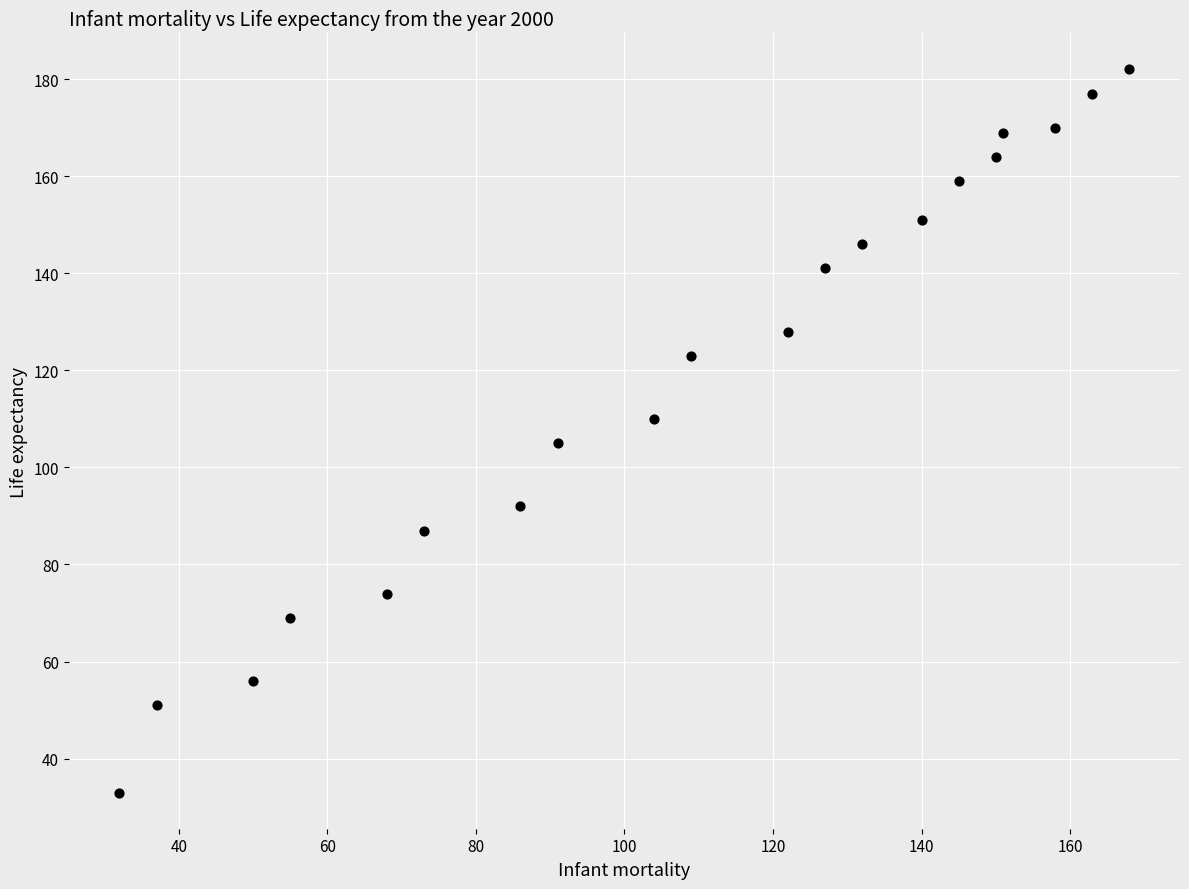

What is the range of Y values (max minus min)?

149